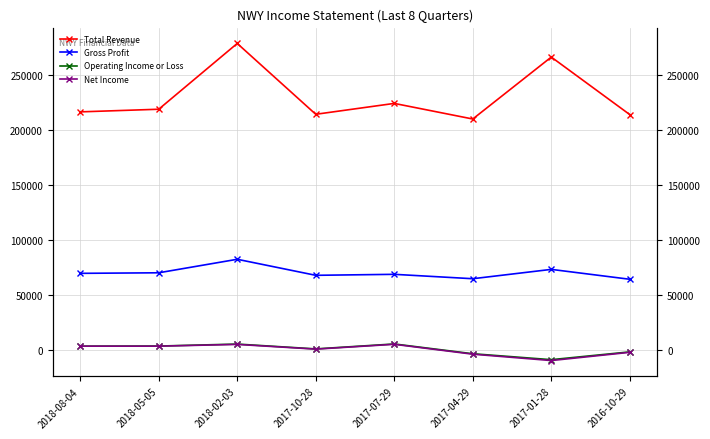

What is the approximate value of Total Revenue at 2017-07-29?

224100